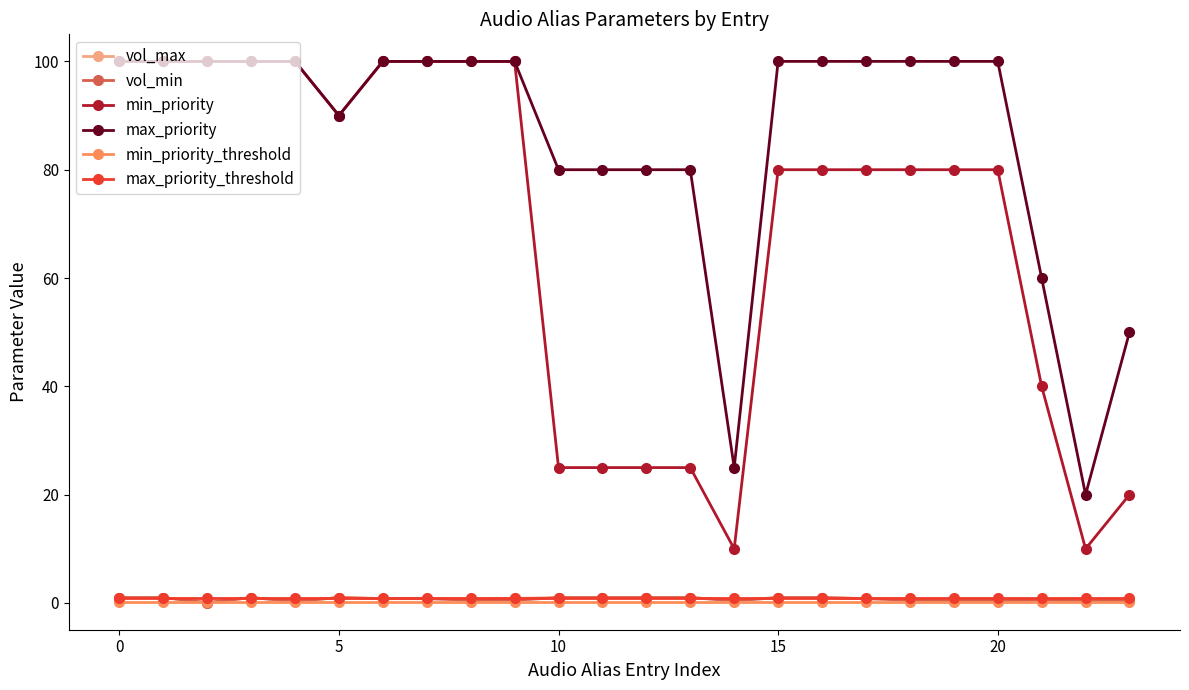

True or false: vol_max and max_priority intersect in this chart.

False